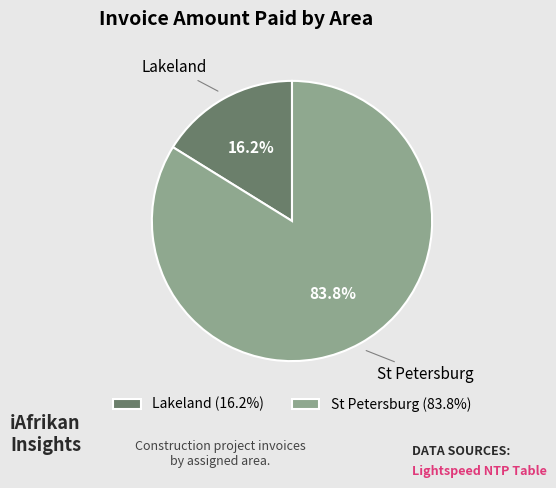

Which has a higher value, Lakeland or St Petersburg?

St Petersburg